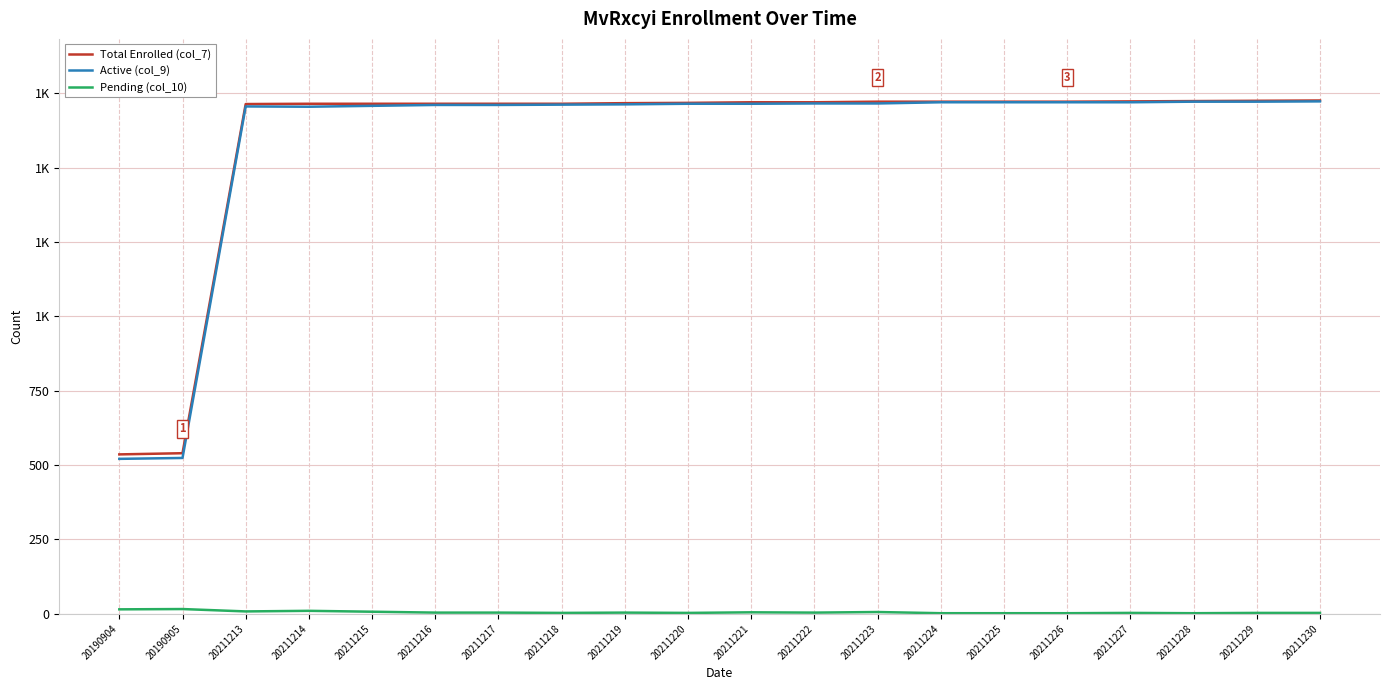

True or false: Pending (col_10) has more than 0 points higher than both neighbors.

True